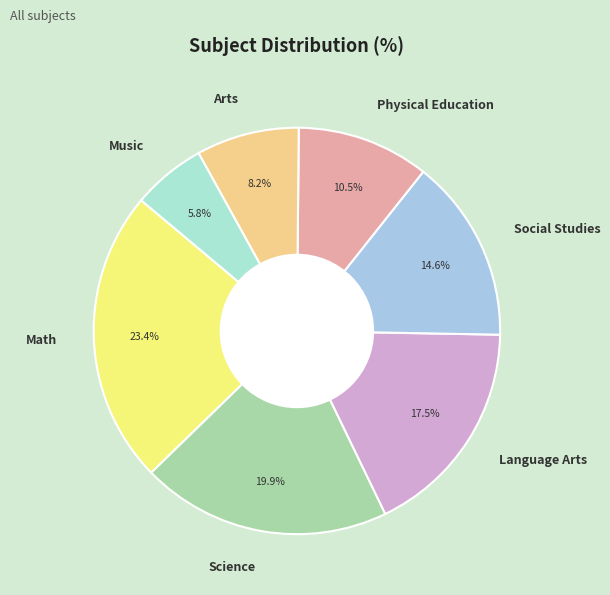

Combined, what portion of the pie is Physical Education and Social Studies?

25.1%